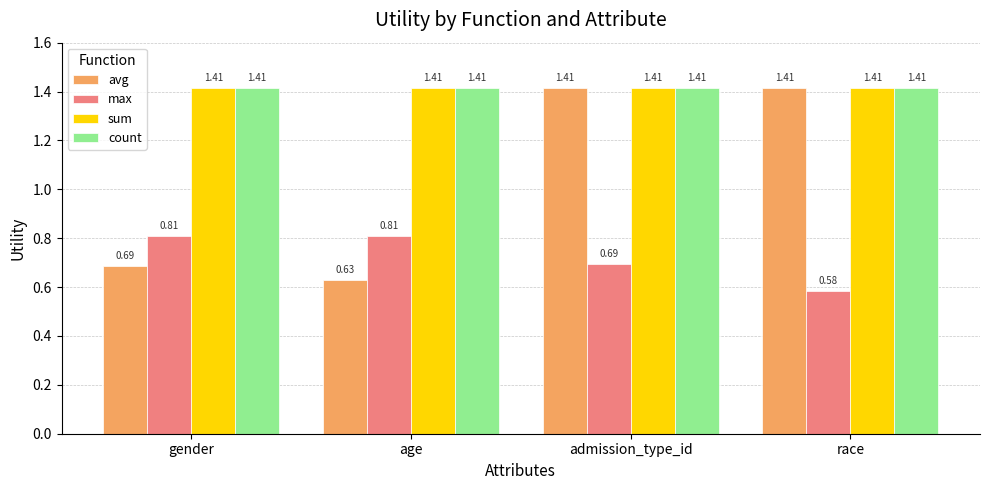

What position from the right is admission_type_id?

2